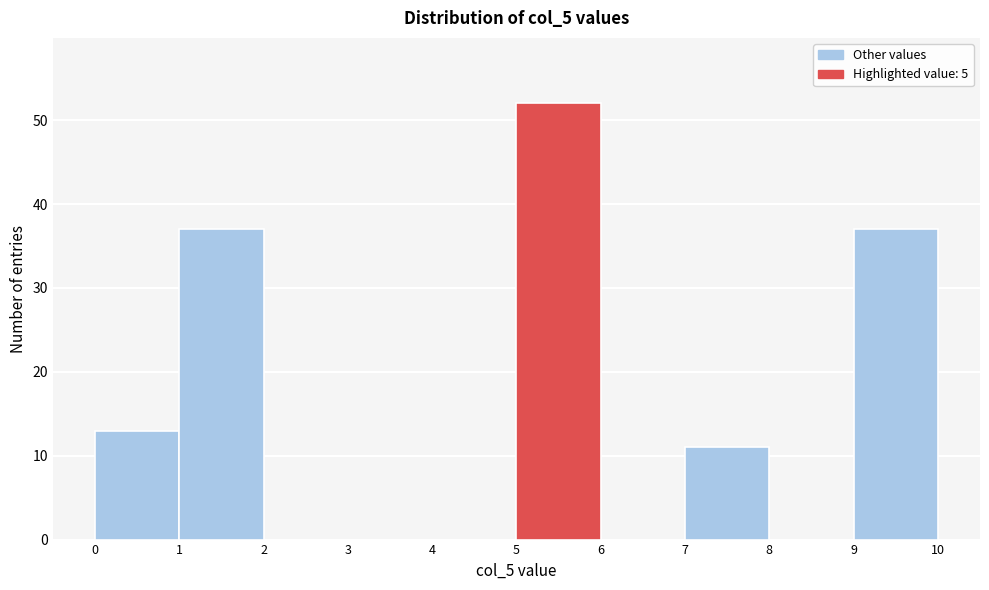

Reading left to right, list every bar in this chart as the range it spans on the x-axis followed by its height. The values are not printed on the chart, so give them approximately, as read against the axis.

0 to 1: 13
1 to 2: 37
2 to 3: 0
3 to 4: 0
4 to 5: 0
5 to 6: 52
6 to 7: 0
7 to 8: 11
8 to 9: 0
9 to 10: 37